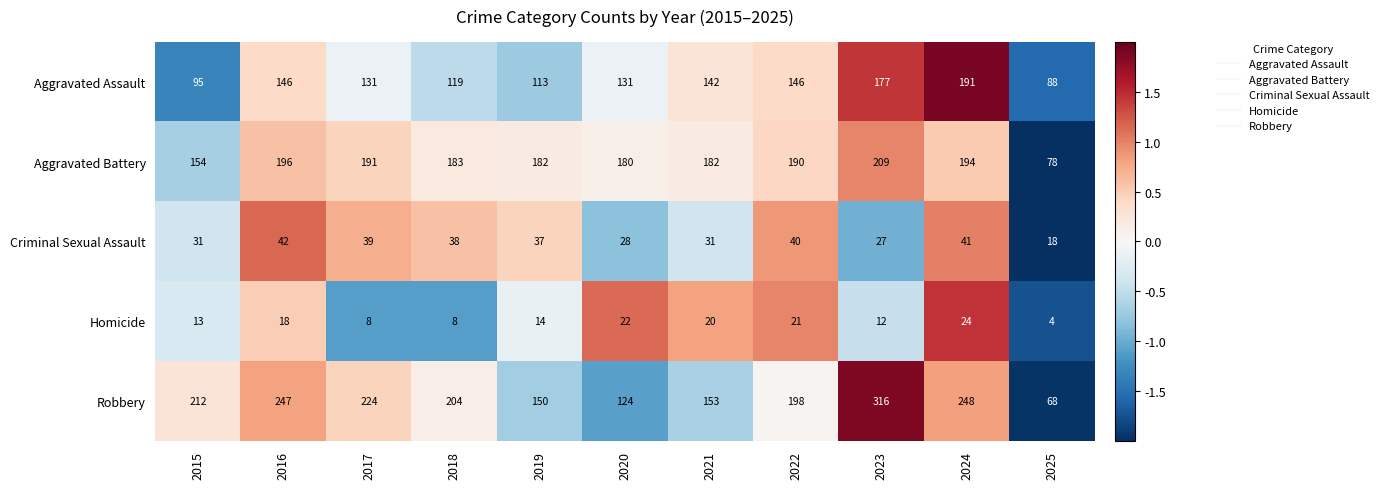

What is the maximum value shown in the chart?

316